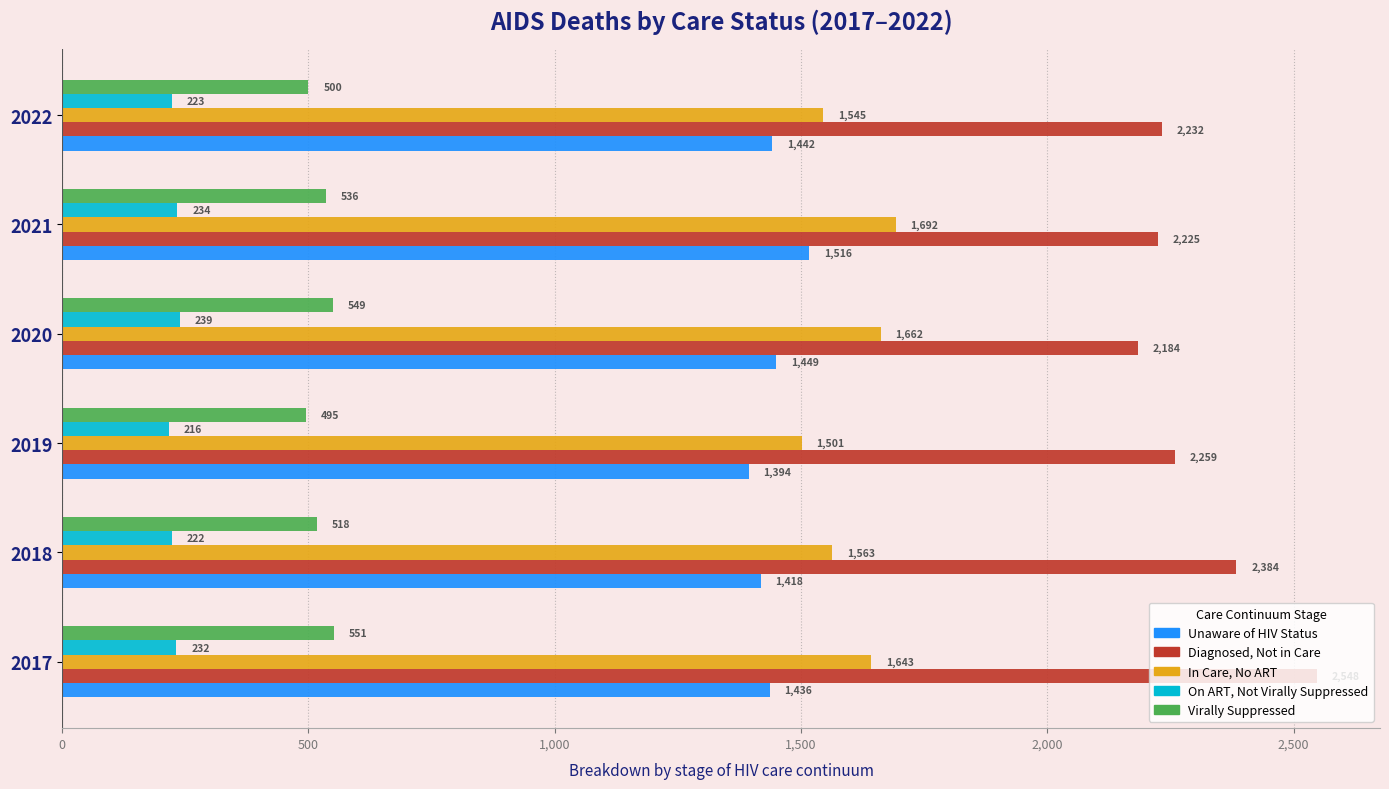

What is the total value across all series at 2019?

5865